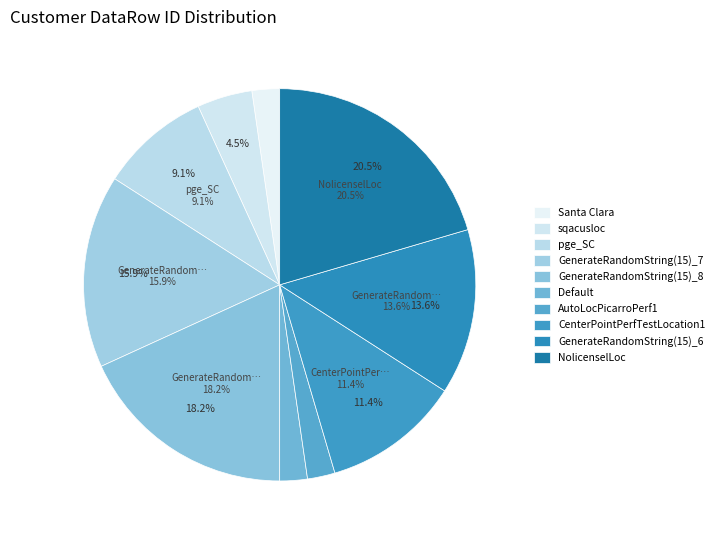

Combined, what portion of the pie is GenerateRandomString(15)_6 and AutoLocPicarroPerf1?

15.9%